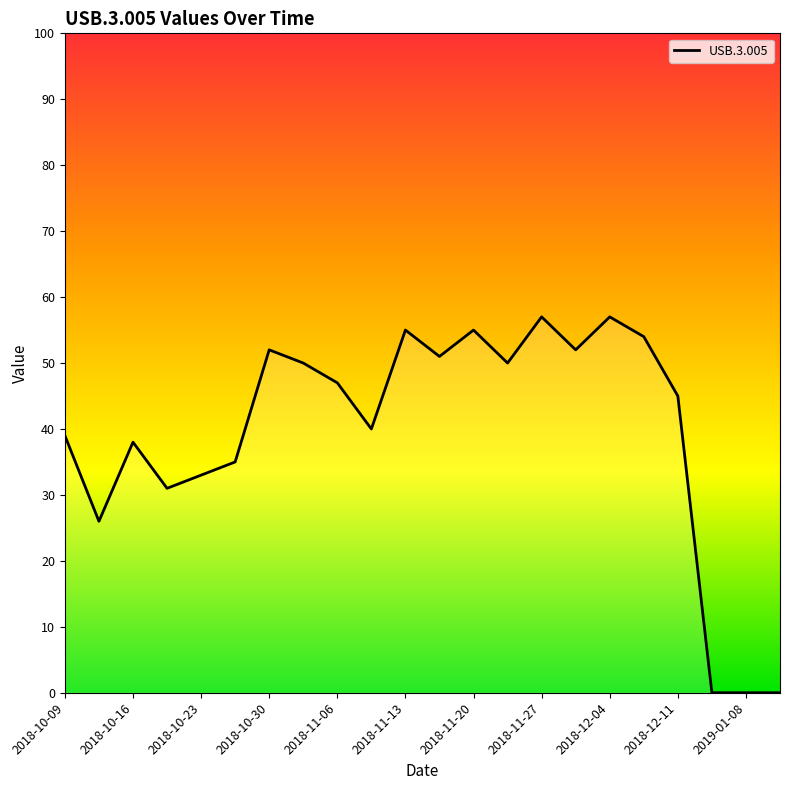

What is the difference between the maximum and minimum values?

57